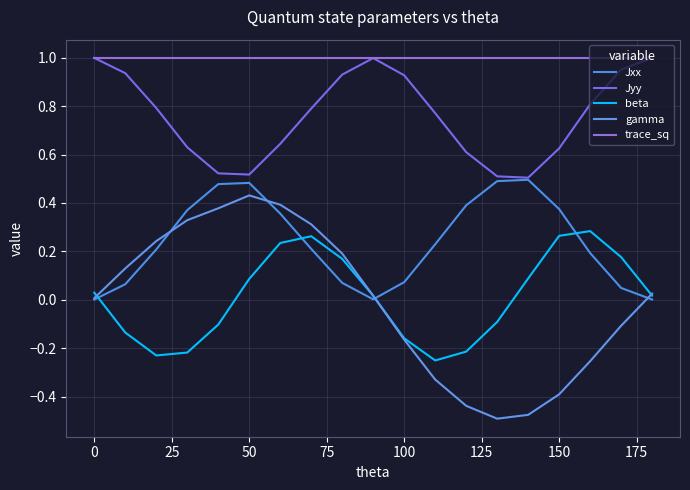

How many lines are shown in the chart?

5